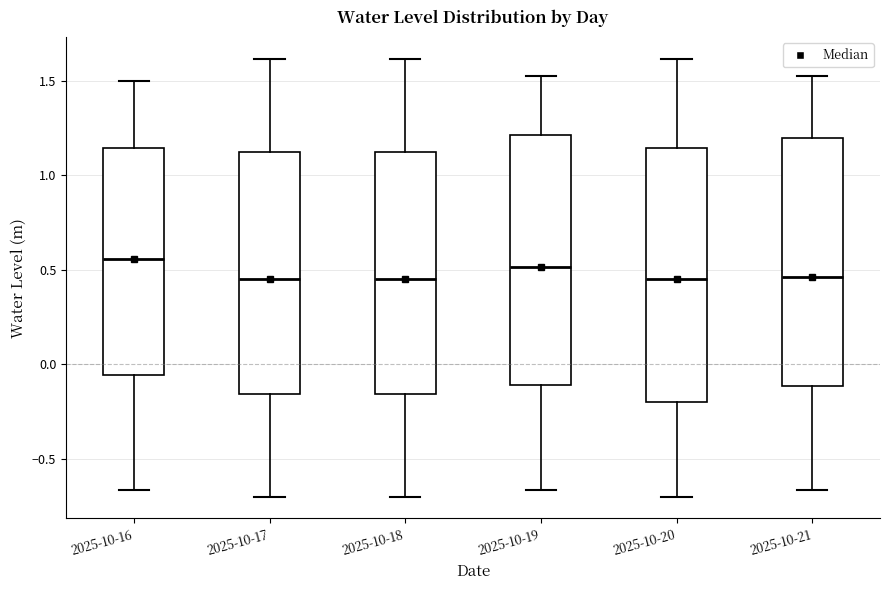

Reading left to right, transcribe this box plot: for each box, give where its median line is, the range the box spans, and where its two whiskers end, as read against the y-axis. The values are not printed on the chart, so give them approximately, as read against the axis.

2025-10-16: median 0.55, box -0.05 to 1.15, whiskers -0.65 to 1.50
2025-10-17: median 0.45, box -0.15 to 1.10, whiskers -0.70 to 1.60
2025-10-18: median 0.45, box -0.15 to 1.10, whiskers -0.70 to 1.60
2025-10-19: median 0.50, box -0.10 to 1.20, whiskers -0.65 to 1.55
2025-10-20: median 0.45, box -0.20 to 1.15, whiskers -0.70 to 1.60
2025-10-21: median 0.45, box -0.10 to 1.20, whiskers -0.65 to 1.55